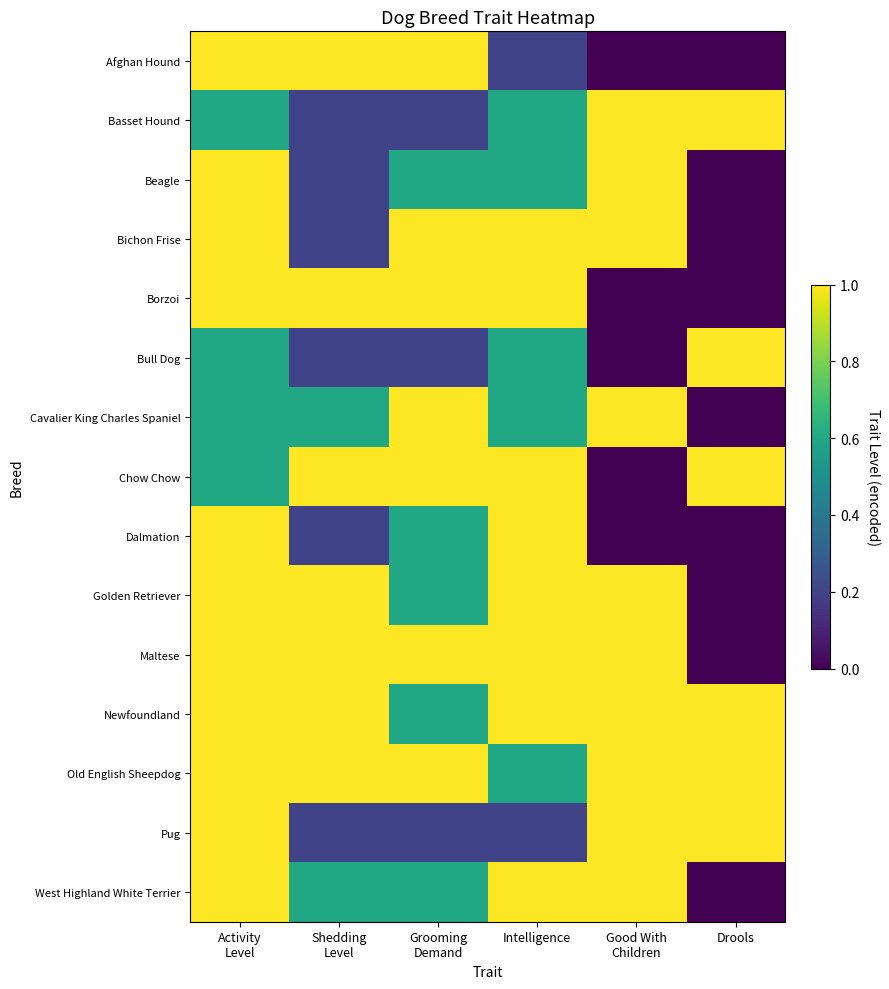

Count the number of data series in this chart.

15